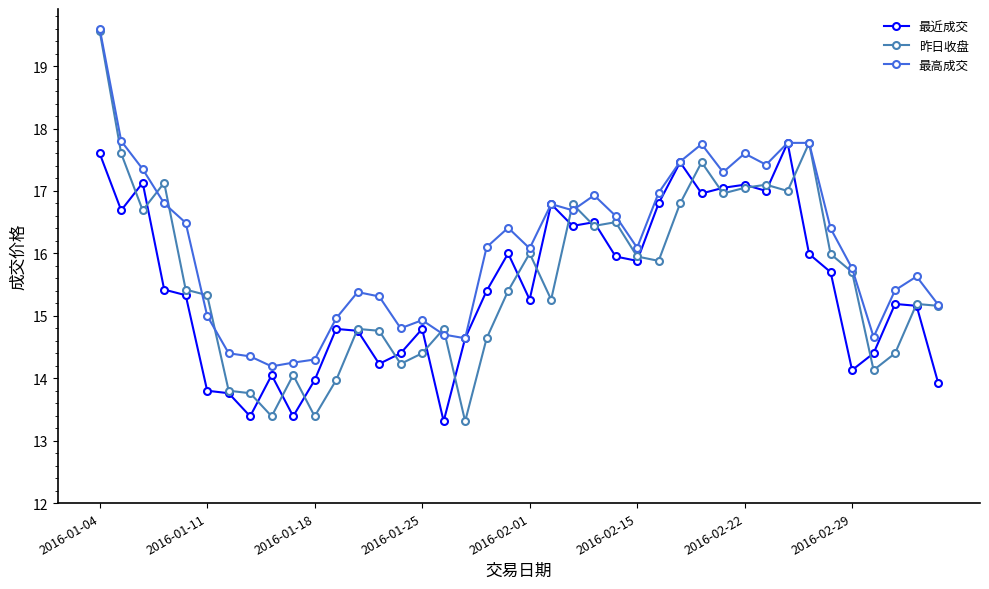

What are all the series names shown in the legend?

最近成交, 昨日收盘, 最高成交